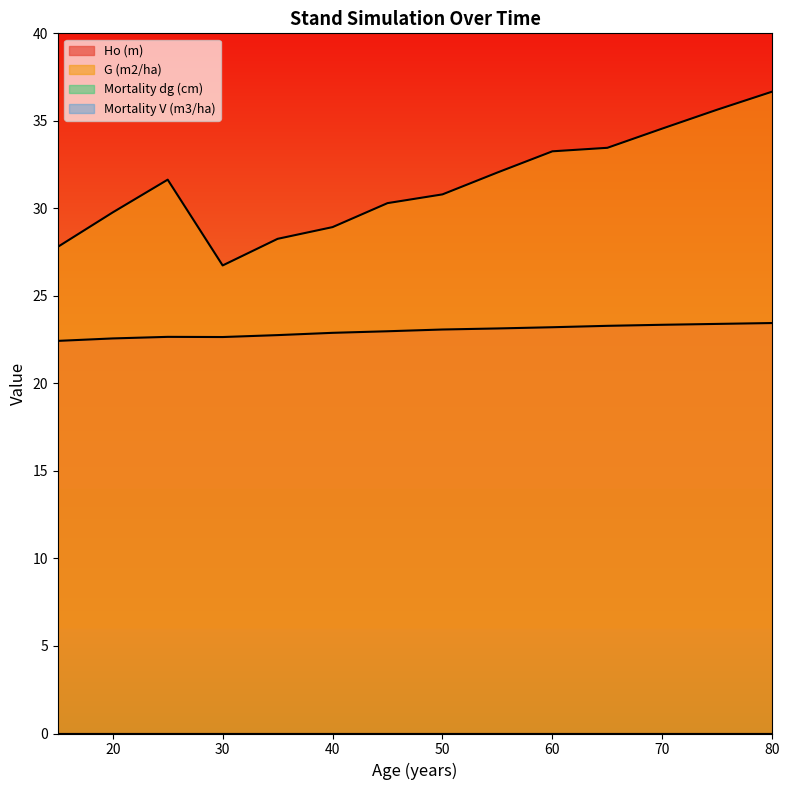

How many lines are shown in the chart?

4